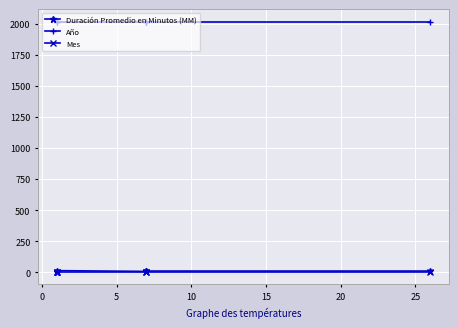

What is the difference between the highest and lowest values at 0?

2014